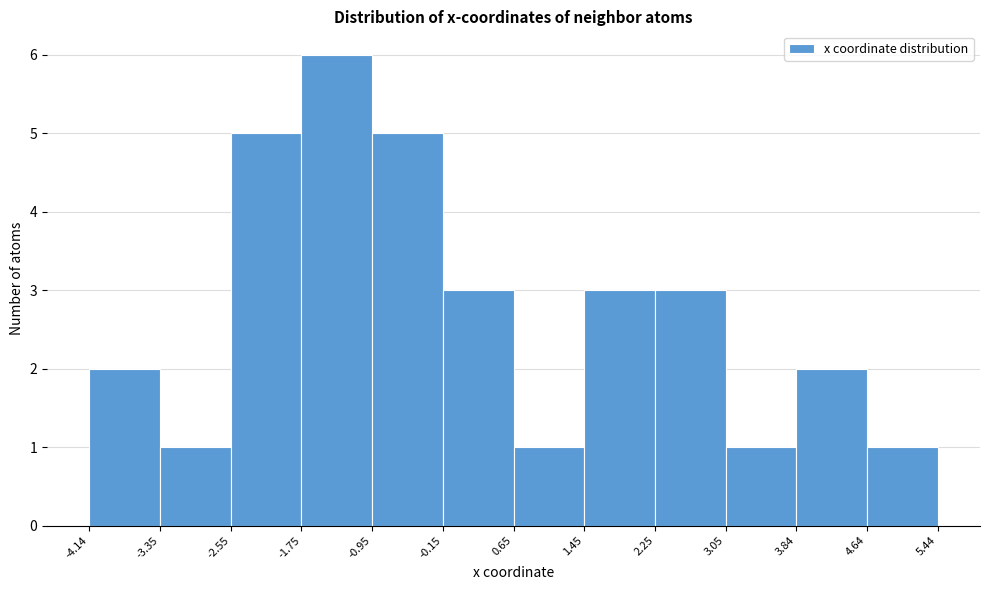

How tall is the bar that spans 1.45 to 2.25 on the x-axis? The values are not printed on the chart, so give them approximately, as read against the axis.

3